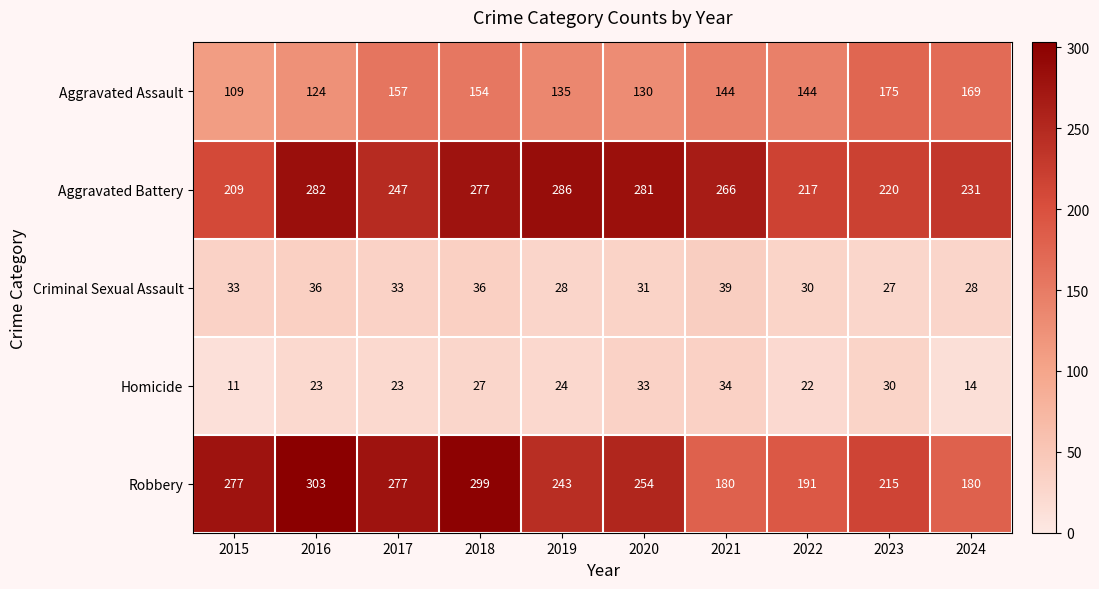

Which category has the lowest value across all series?

2015